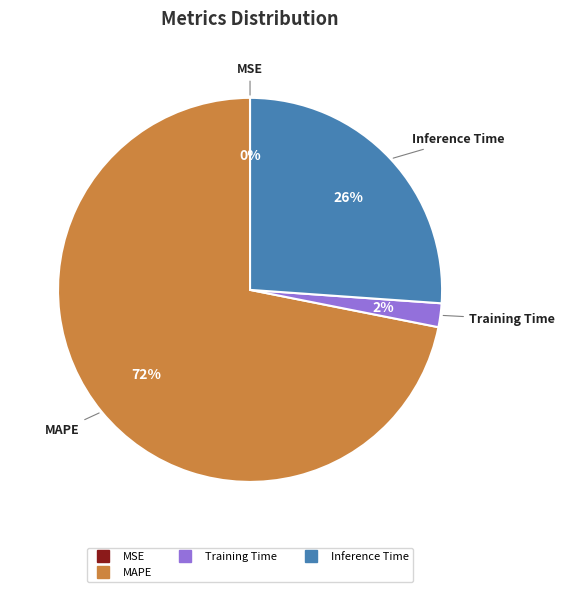

Is there a majority slice in this chart?

Yes